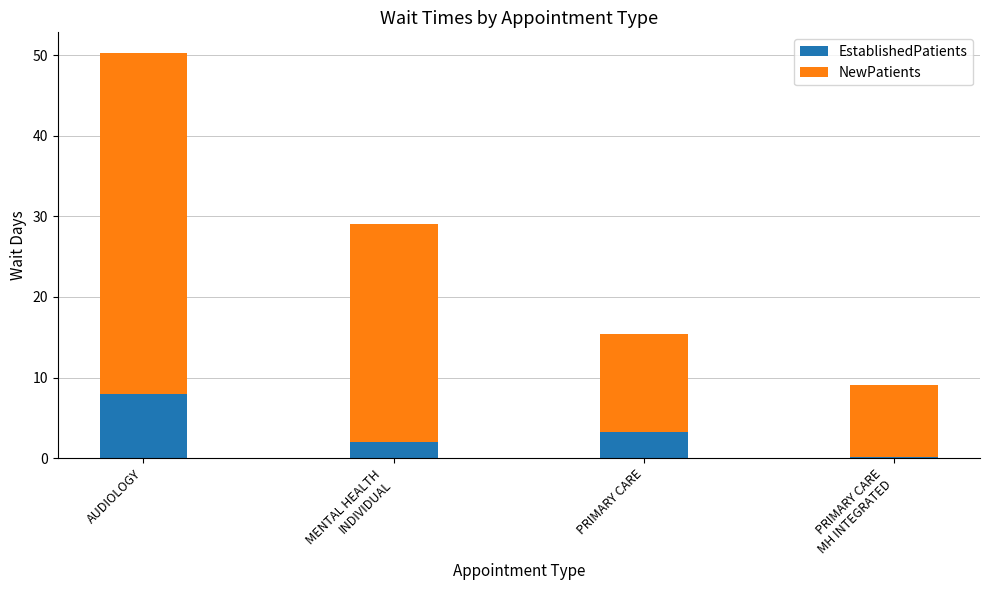

Which category has the highest value in the EstablishedPatients series?

AUDIOLOGY